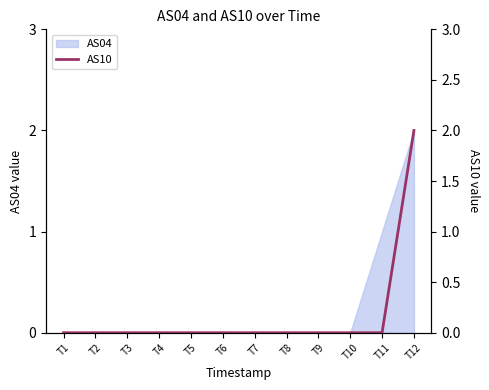

What is the difference between the maximum and minimum values?

2